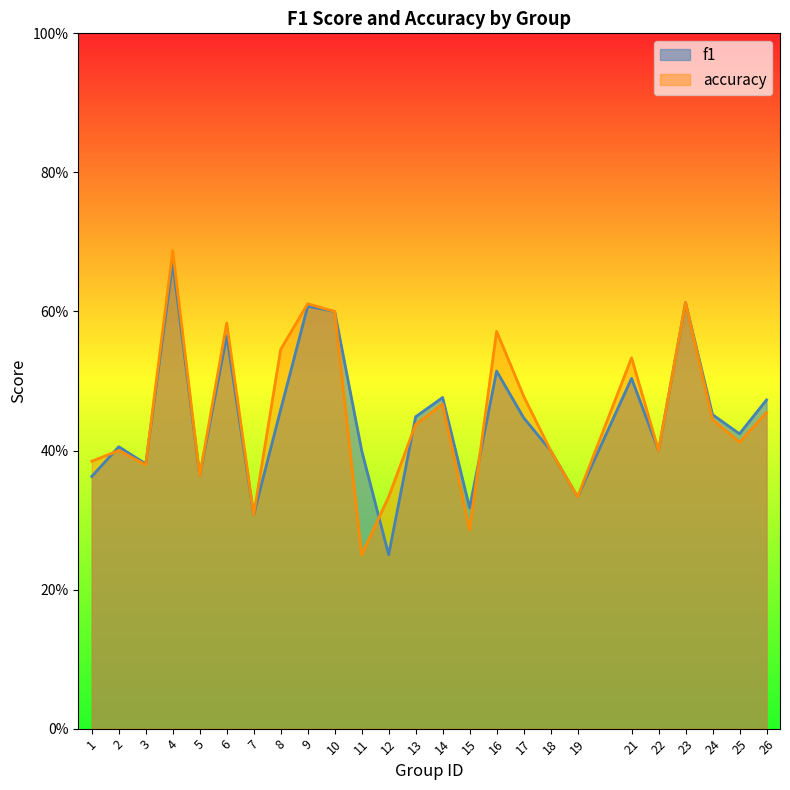

What is the value of the accuracy point at the 12th from the left?

0.3